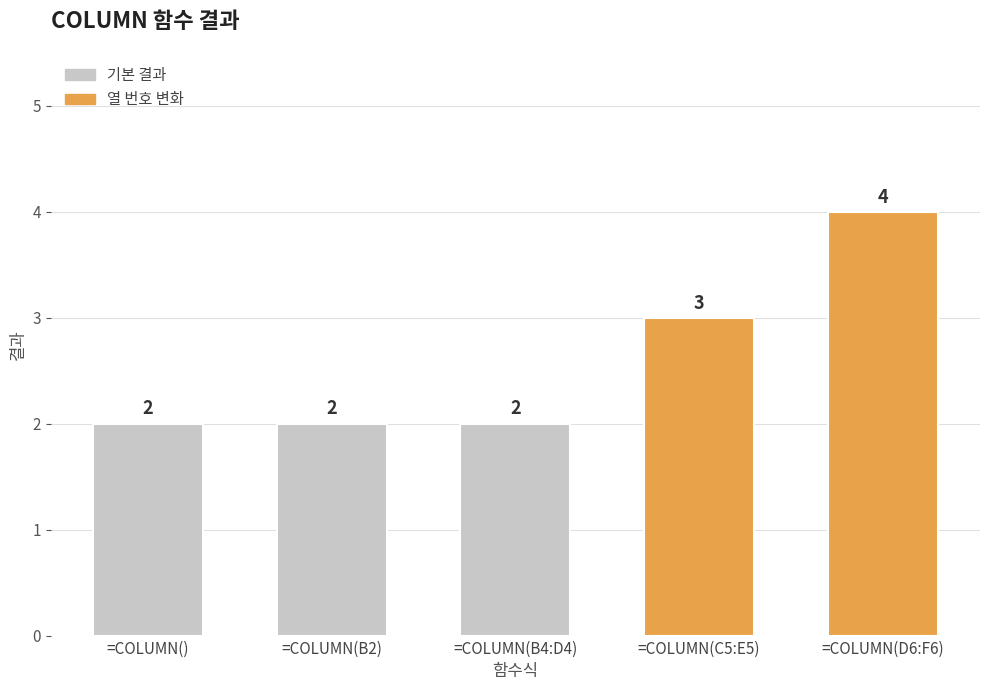

At which category does the chart reach its peak across all series?

=COLUMN(D6:F6)